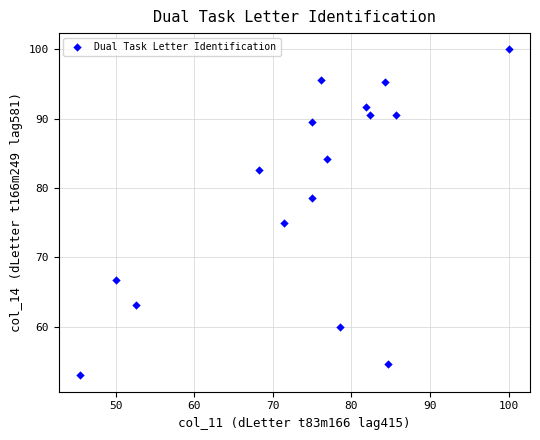

What is the range of X values (max minus min)?

54.5